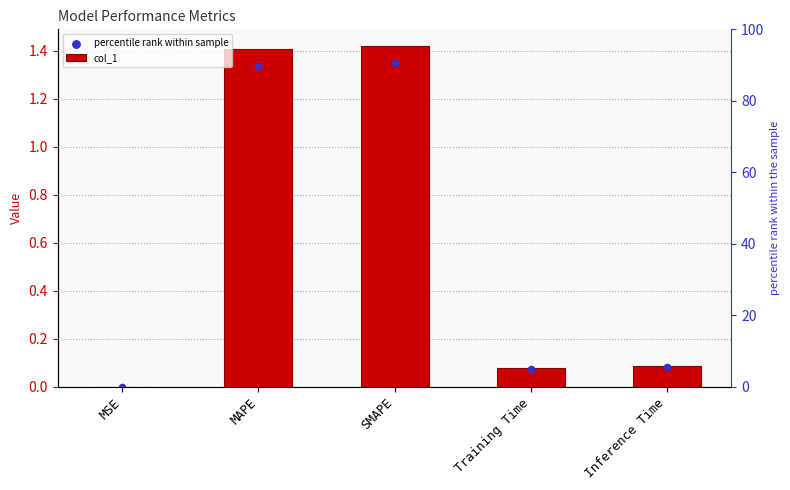

Which series has the widest spread of Y values?

col_1